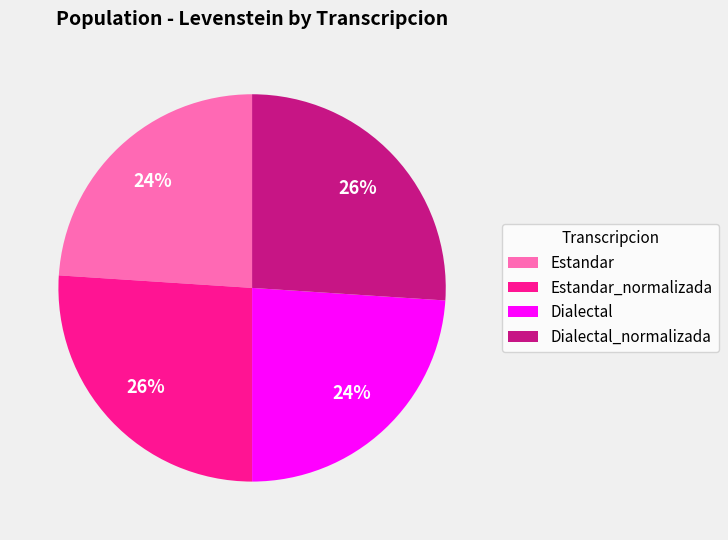

Approximately how many times larger is the value at Dialectal compared to Estandar?

1.0